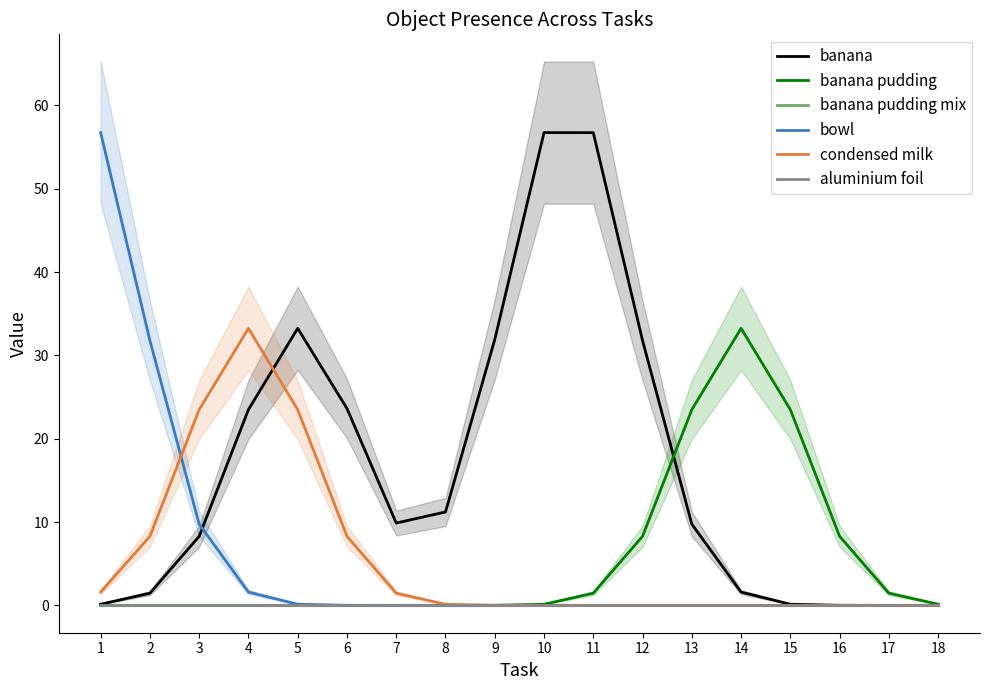

Reading left to right, list all the values displayed in this chart.

banana: 0.1	1.5	8.3	23.5	33.3	23.6	9.9	11.2	31.9	56.7	56.7	31.8	9.8	1.6	0.1	0.0	0.0	0.0
banana pudding: 0.0	0.0	0.0	0.0	0.0	0.0	0.0	0.0	0.0	0.1	1.5	8.3	23.5	33.2	23.5	8.3	1.5	0.1
banana pudding mix: 0.0	0.0	0.0	0.0	0.0	0.0	0.0	0.0	0.0	0.0	0.0	0.0	0.0	0.0	0.0	0.0	0.0	0.0
bowl: 56.7	31.8	9.8	1.6	0.1	0.0	0.0	0.0	0.0	0.0	0.0	0.0	0.0	0.0	0.0	0.0	0.0	0.0
condensed milk: 1.6	8.3	23.5	33.2	23.5	8.3	1.5	0.1	0.0	0.0	0.0	0.0	0.0	0.0	0.0	0.0	0.0	0.0
aluminium foil: 0.0	0.0	0.0	0.0	0.0	0.0	0.0	0.0	0.0	0.0	0.0	0.0	0.0	0.0	0.0	0.0	0.0	0.0